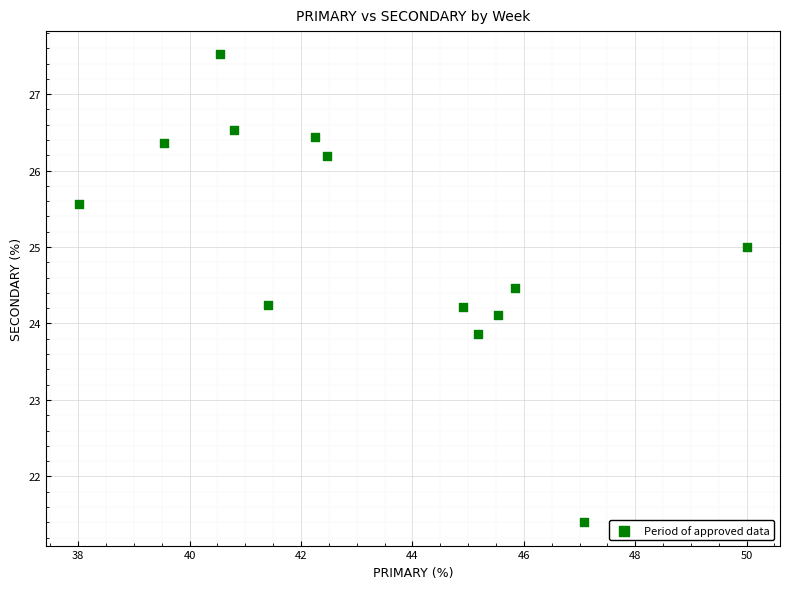

What is the range of X values (max minus min)?

12.0